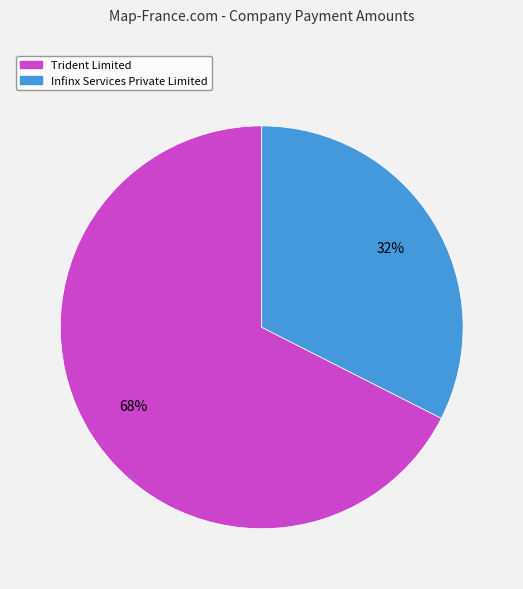

To the nearest percent, what is the combined percentage of Infinx Services Private Limited and Trident Limited?

100%